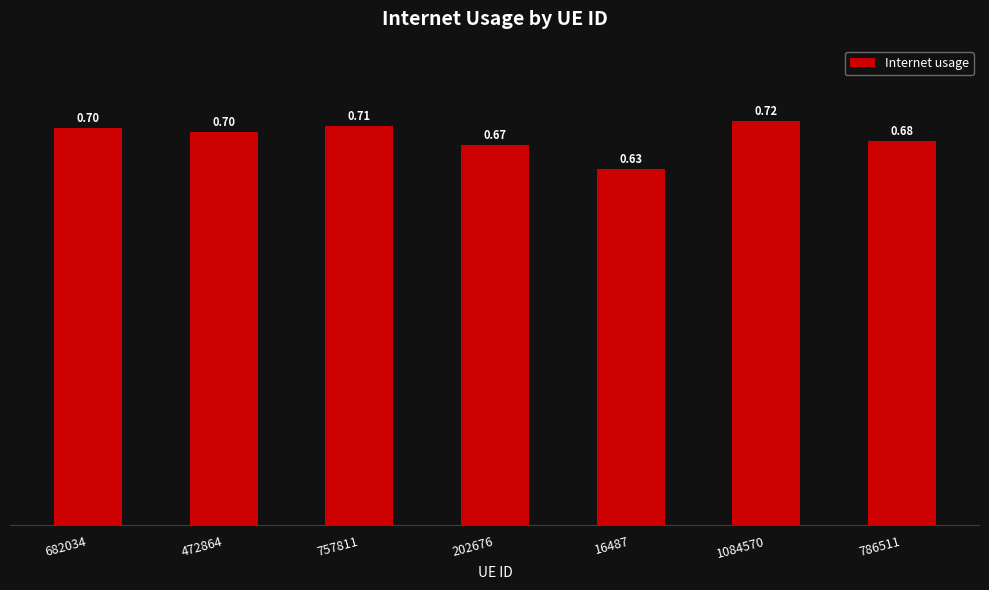

What is the label of the 7th bar from the left?

786511